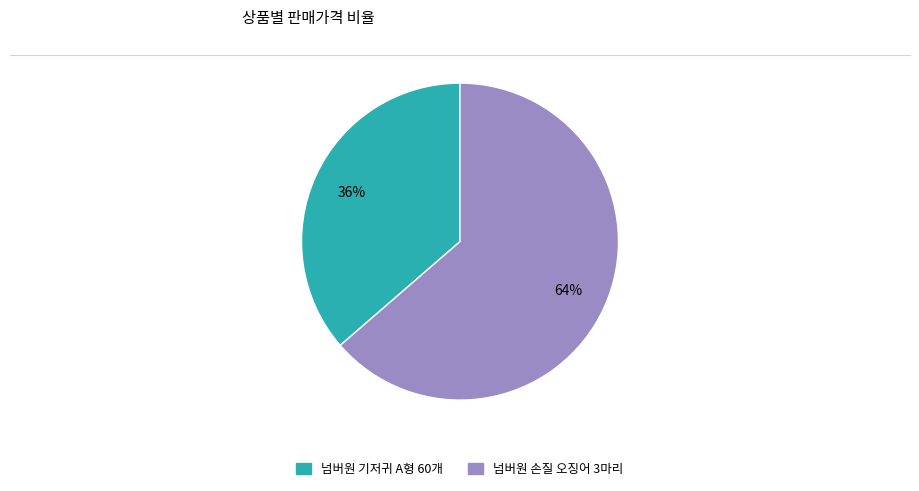

To the nearest percent, what is the average slice percentage?

50%